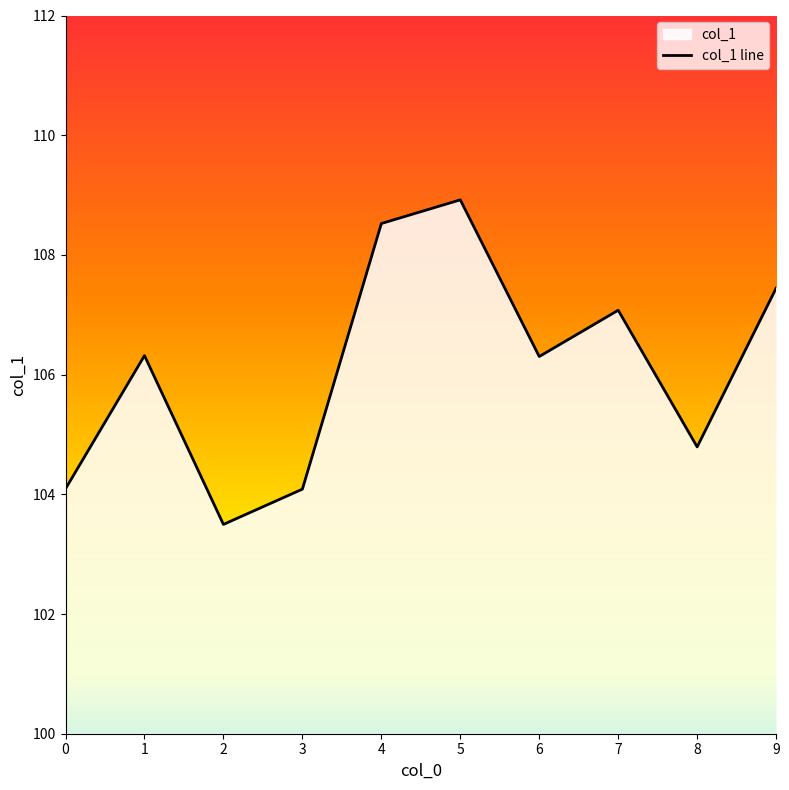

At which category does the data reach its first local peak?

1